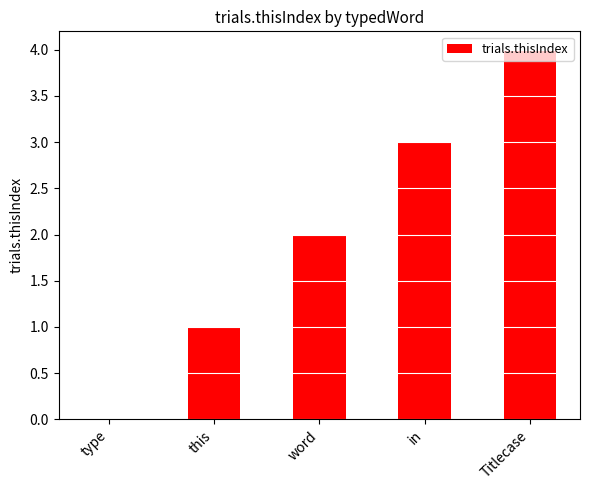

Are the bars grouped side by side (vs. stacked)?

No